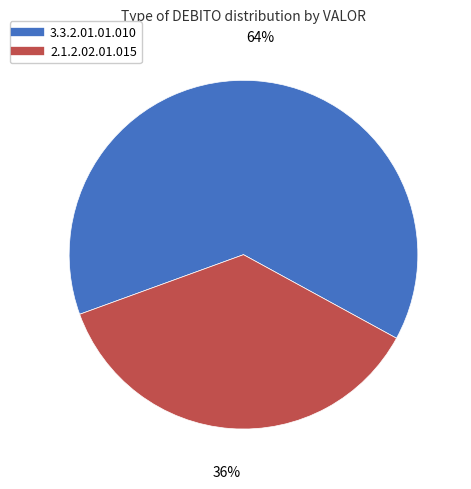

Is there a majority slice in this chart?

Yes